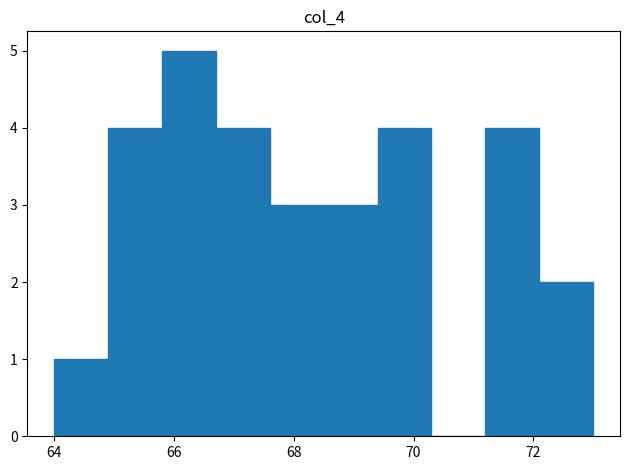

Reading left to right, transcribe this chart: for each bar, give the range it covers on the x-axis and its height. Neither the bar edges nor the heights are printed on the chart, so give them approximately, as read against the axes.

64.0 to 64.9: 1
64.9 to 65.8: 4
65.8 to 66.7: 5
66.7 to 67.6: 4
67.6 to 68.5: 3
68.5 to 69.4: 3
69.4 to 70.3: 4
70.3 to 71.2: 0
71.2 to 72.1: 4
72.1 to 73.0: 2